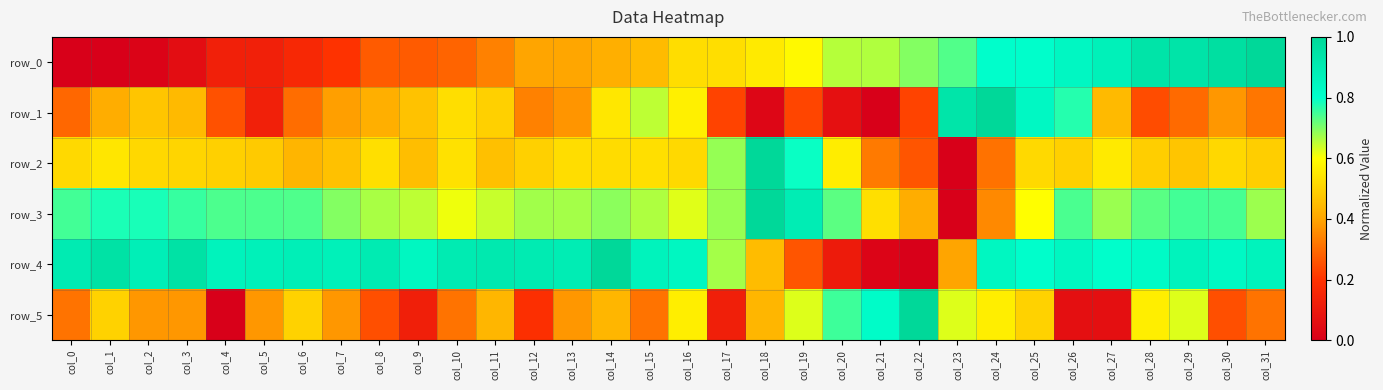

The row_3 series shows 1.0 at col_18. True or false?

True